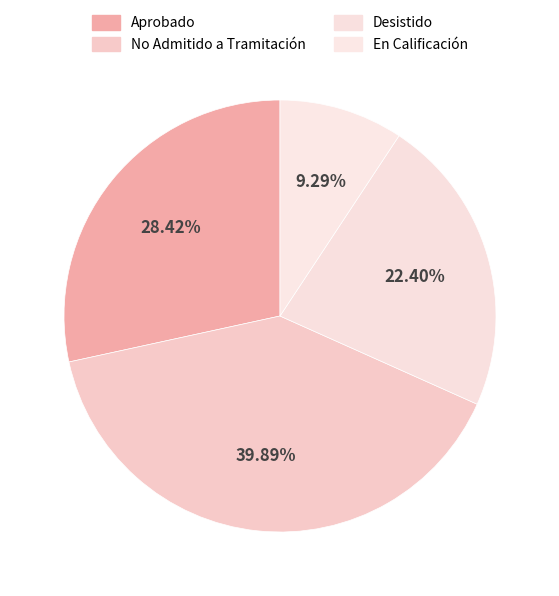

What is the largest slice in the pie chart?

No Admitido a Tramitación